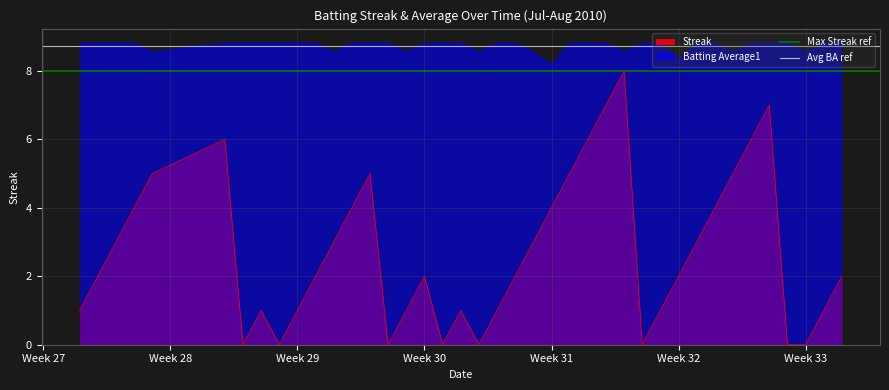

True or false: Max Streak ref has a value of 8.0 at Week 27.

True